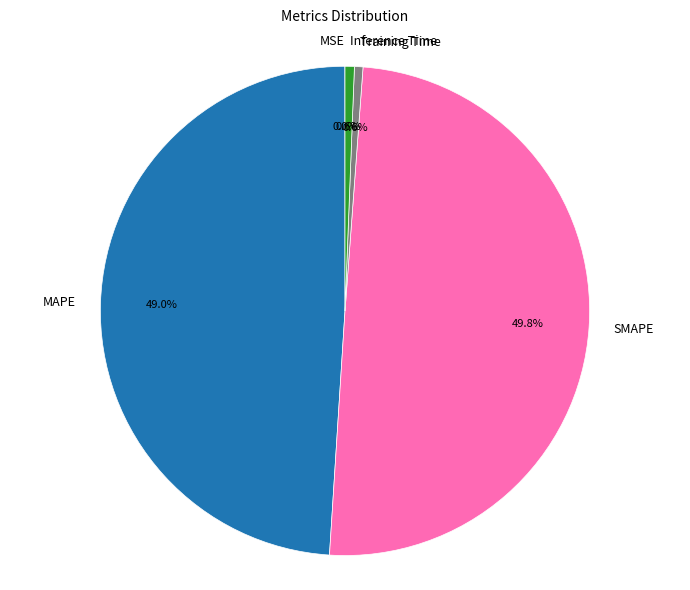

Do SMAPE and MAPE together represent more than half of the pie?

Yes